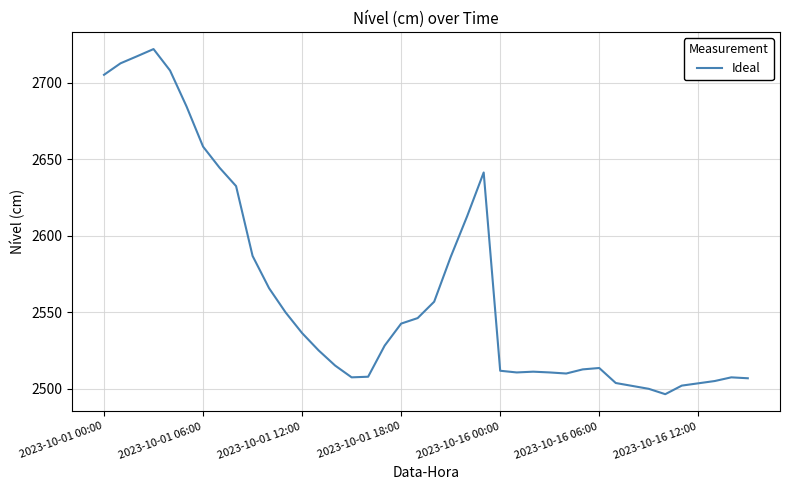

What is the greatest value displayed?

2722.0